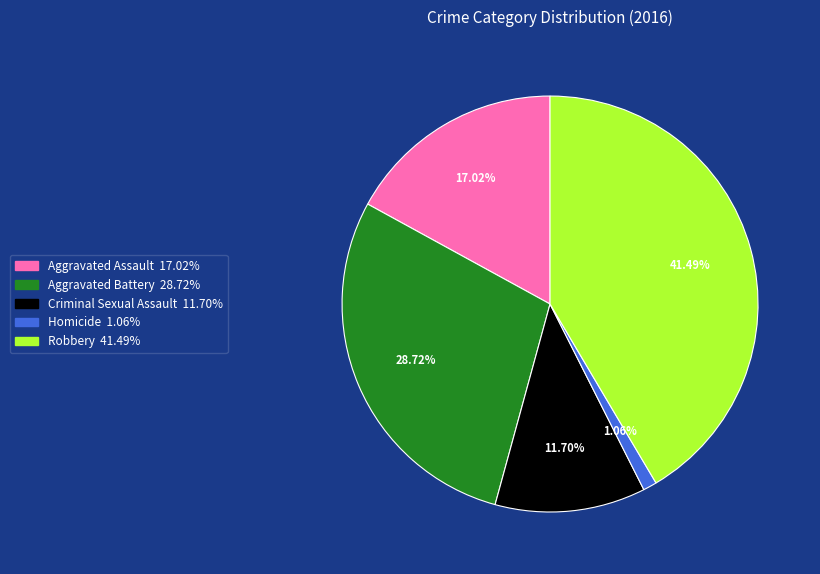

True or false: Aggravated Battery accounts for 29% of the total.

True